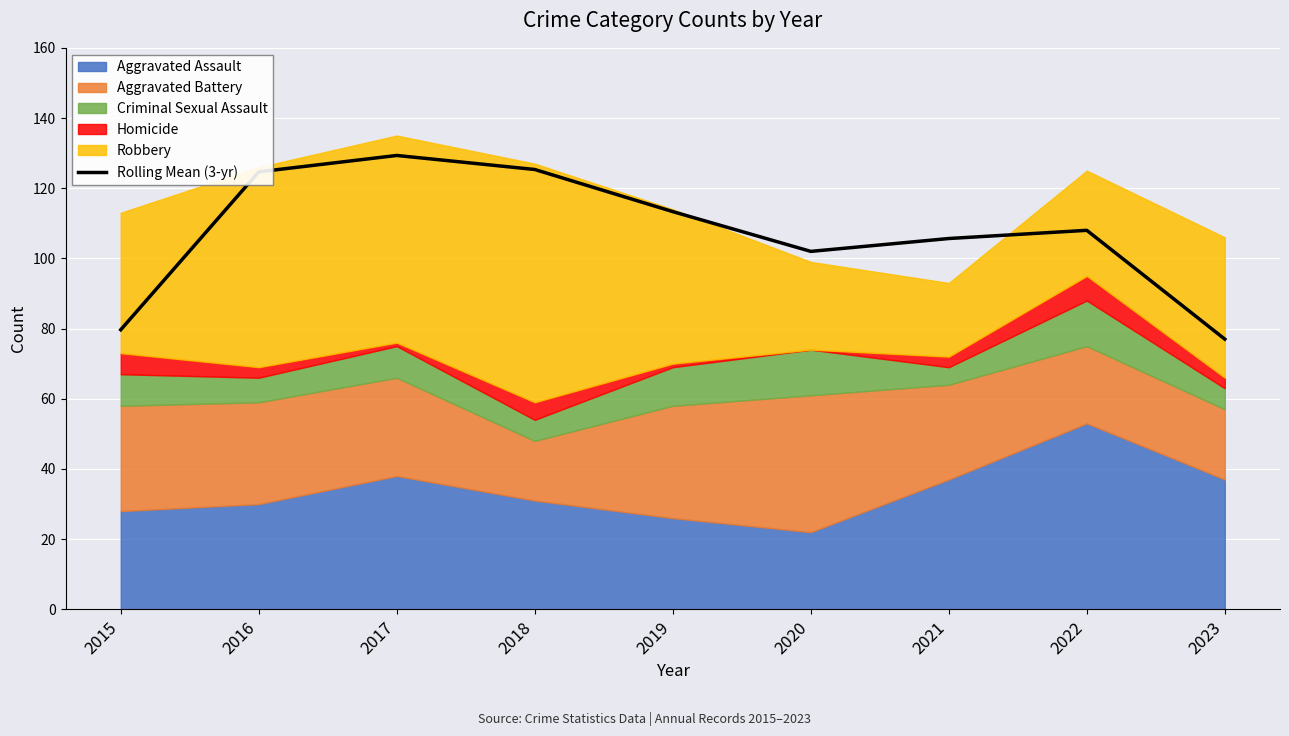

What is the sum of the values at 2019 and 2020?

215.3